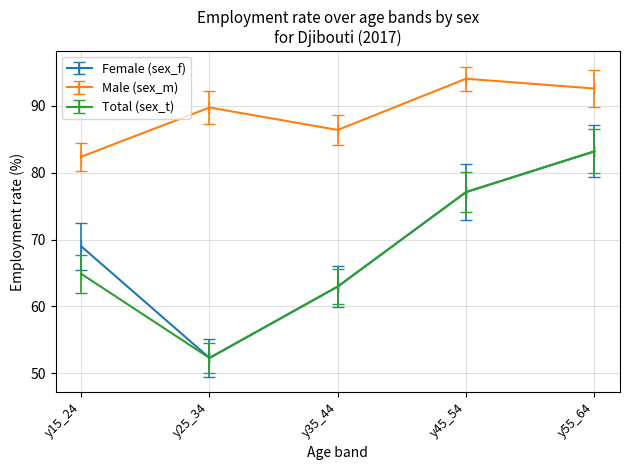

Count the number of data series in this chart.

3